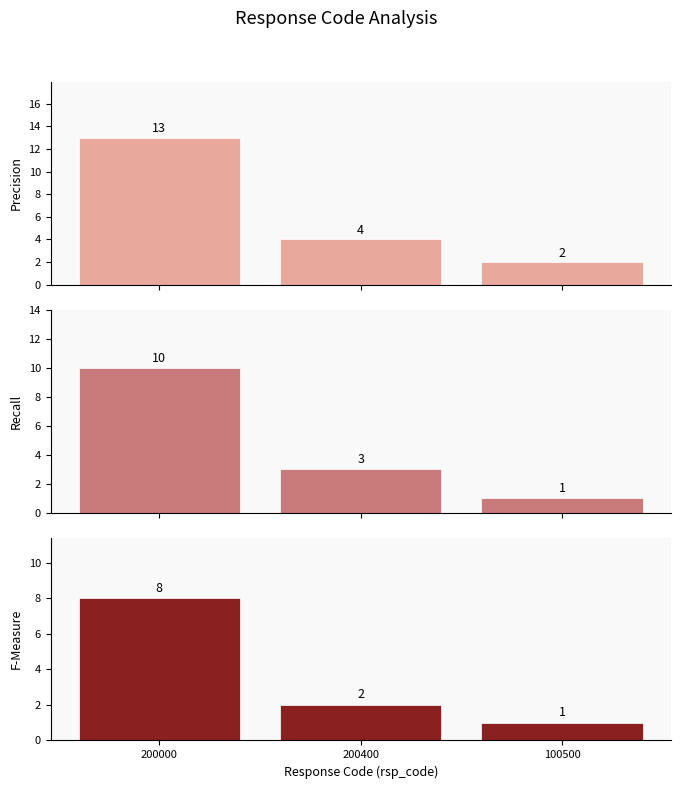

What is the label of the 1st bar from the left?

200000